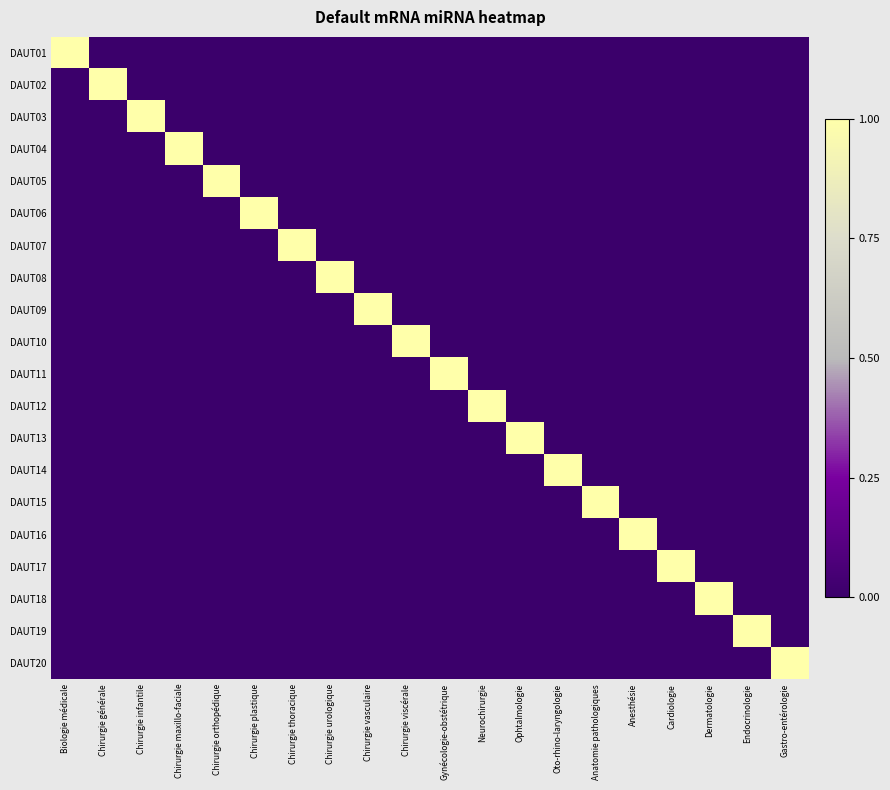

Between Gynécologie-obstétrique and Neurochirurgie, which is larger?

Gynécologie-obstétrique